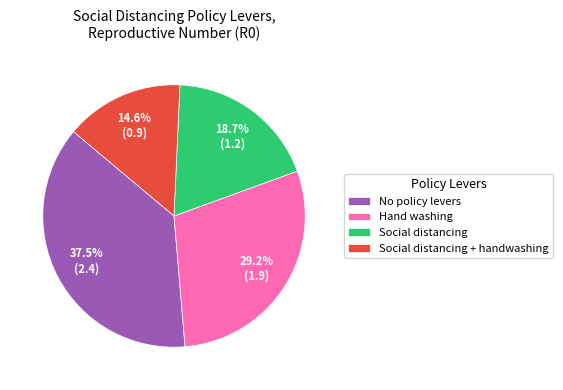

How many slices are in this pie chart?

4